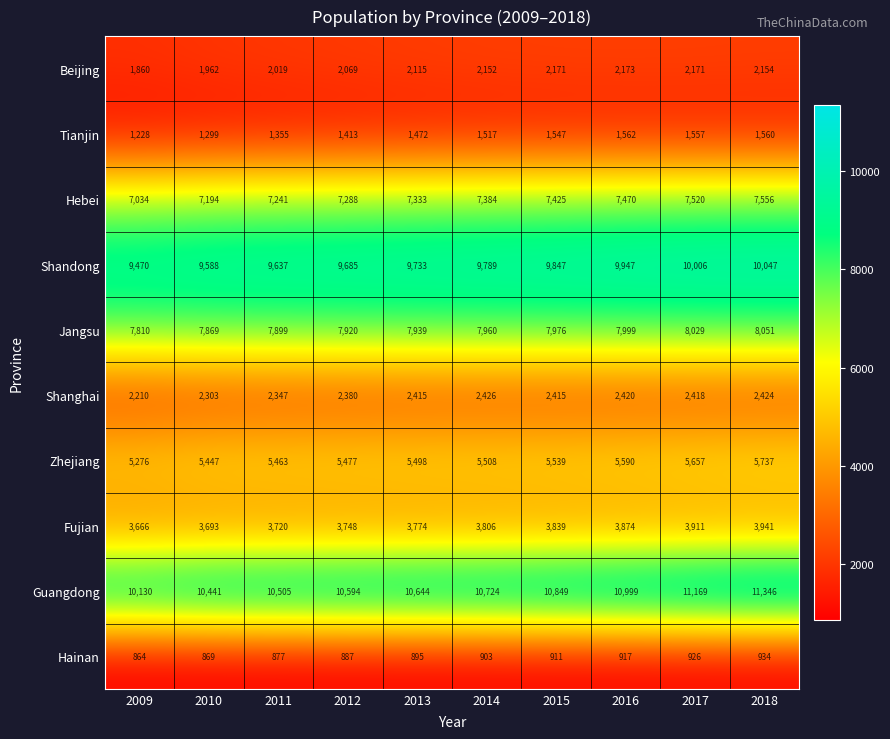

Which series has the largest total across all categories?

Guangdong